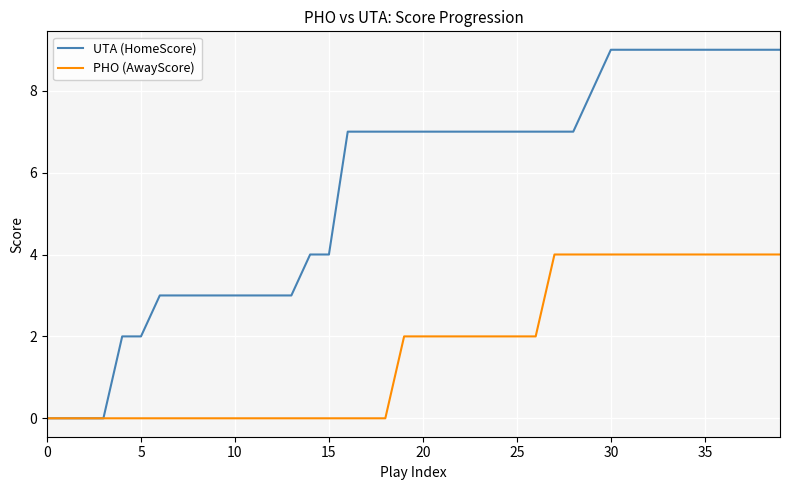

Which series has the largest total across all categories?

UTA (HomeScore)